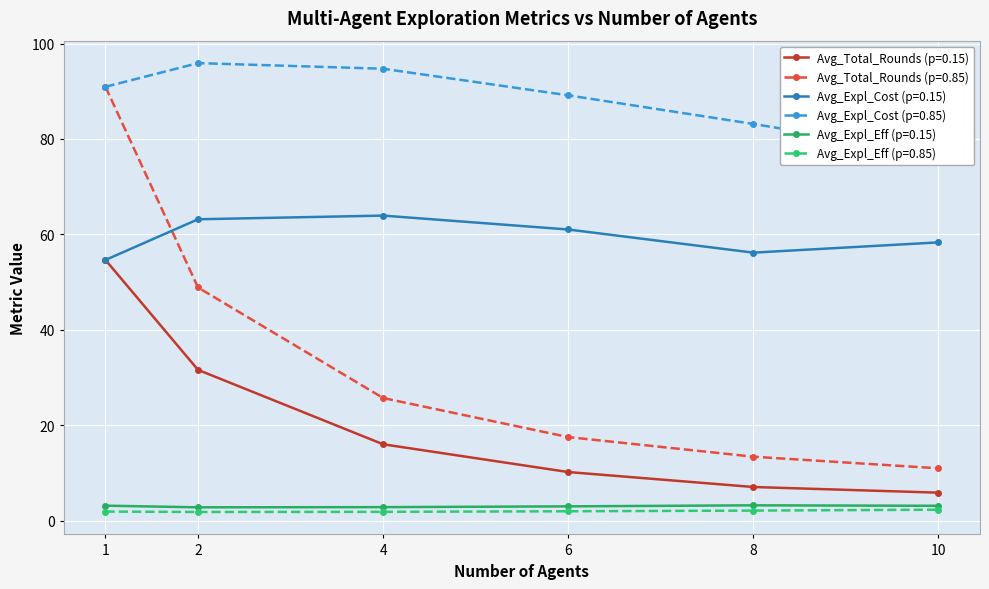

Between 4 and 1, which is larger?

1